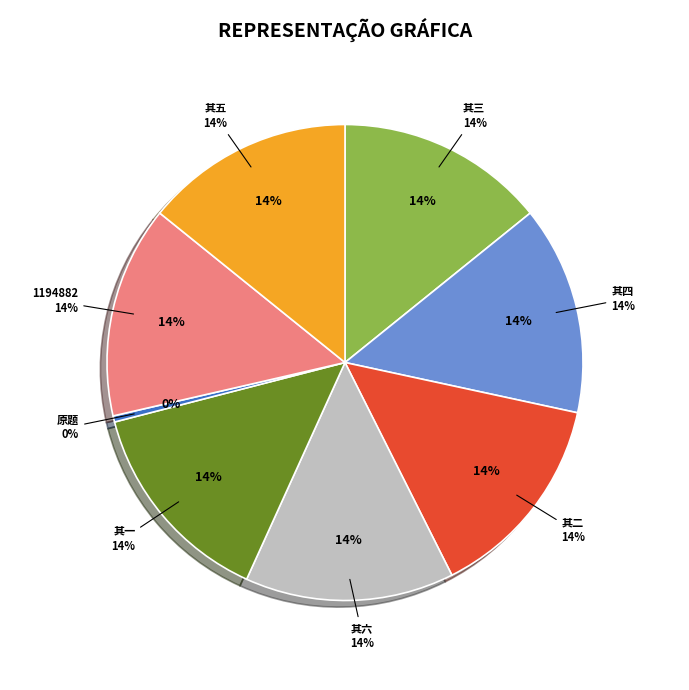

True or false: 泉州刺桐花咏兼呈赵使君 其四 accounts for 20% of the total.

False